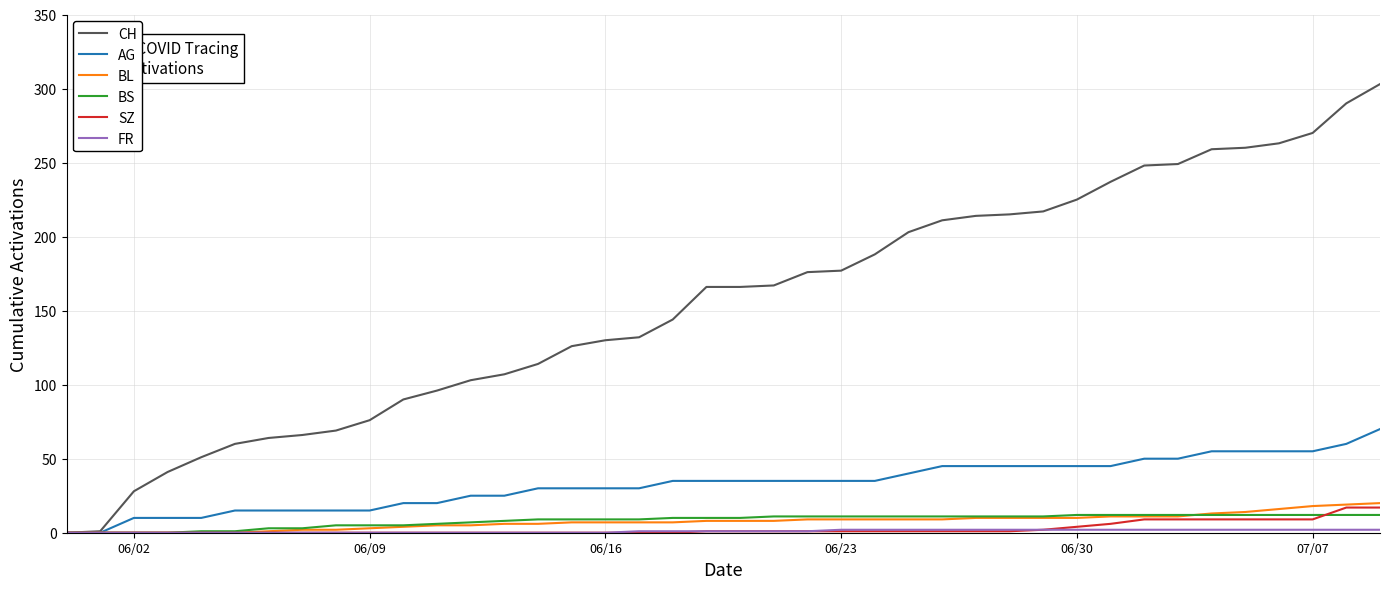

What is the maximum value shown in the chart?

303